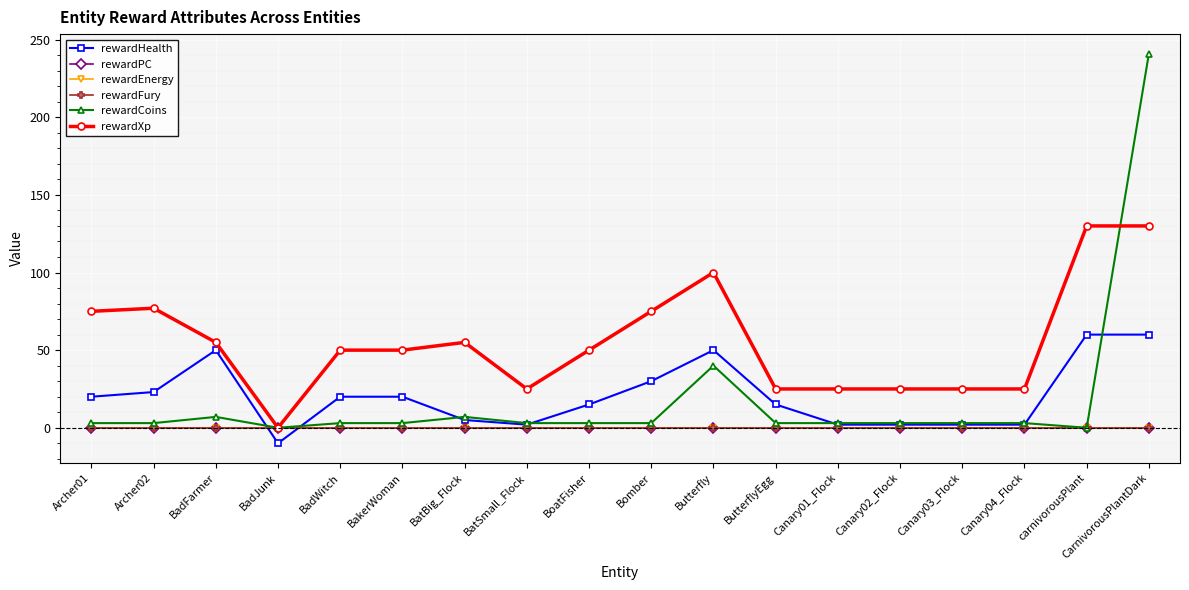

Is this an area chart (filled region under the line)?

No